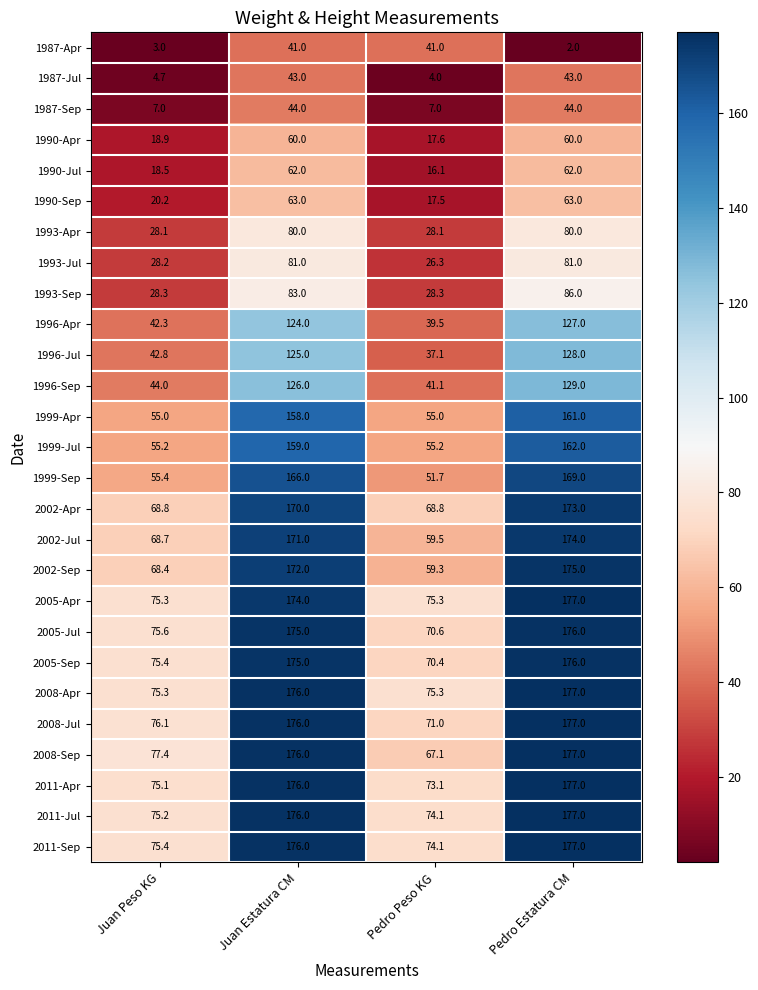

The 1990-Apr series shows 17.6 at Pedro Peso KG. True or false?

True